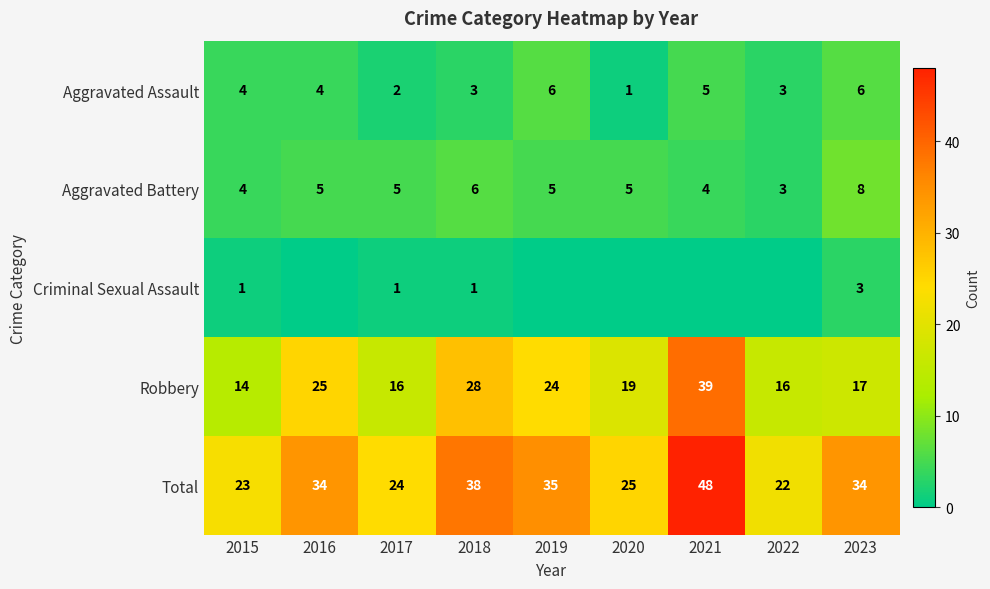

At 2017, list the series in order from smallest to largest.

Criminal Sexual Assault, Aggravated Assault, Aggravated Battery, Robbery, Total